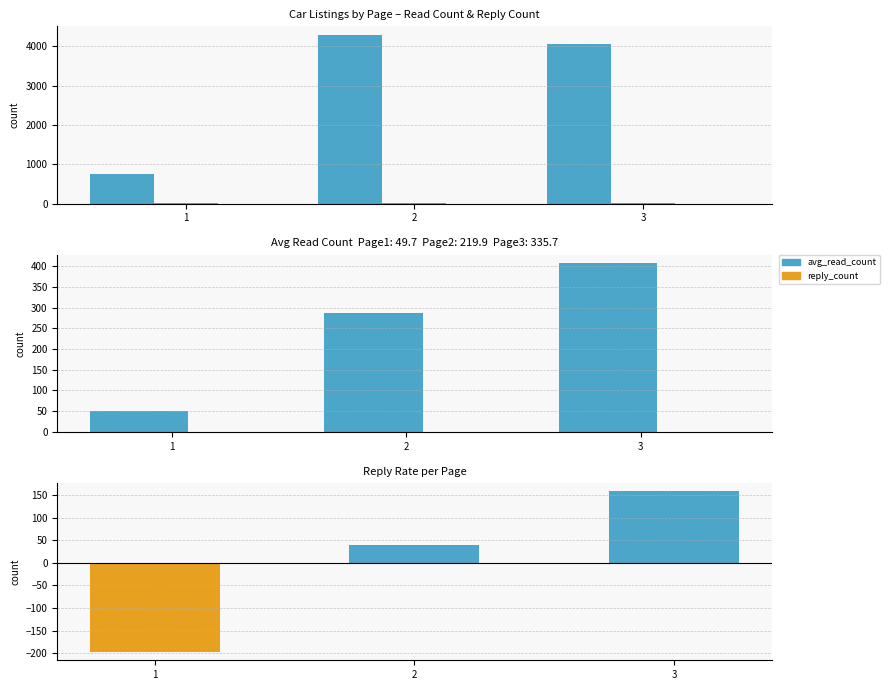

Is it true that read_count equals 746.0 at 1?

True